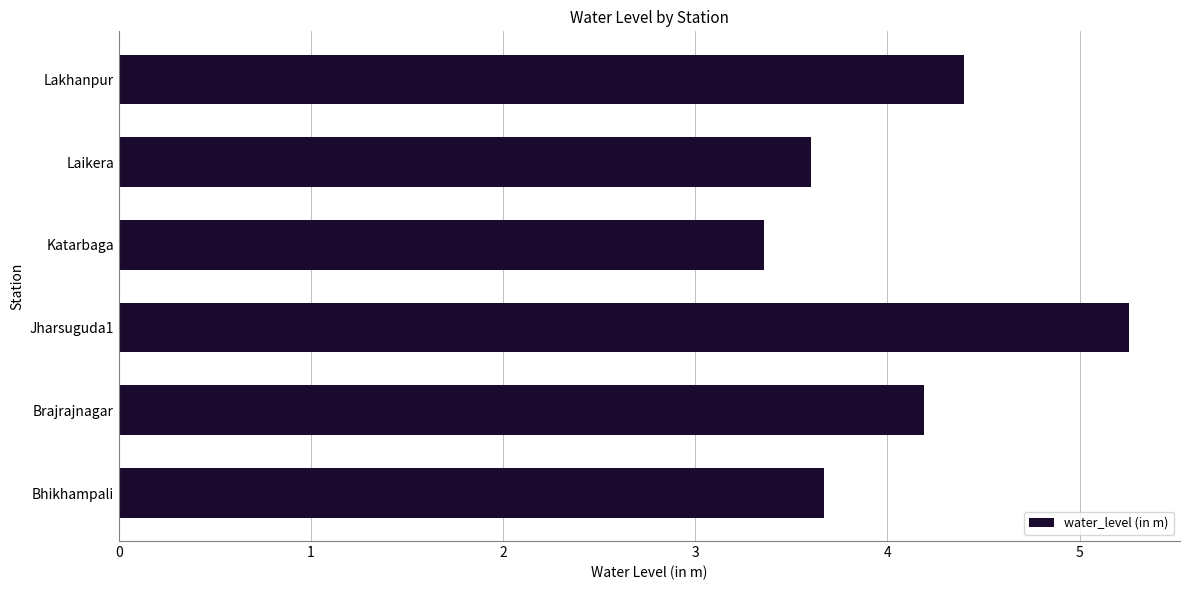

Count the values in the range 3 to 4.

3